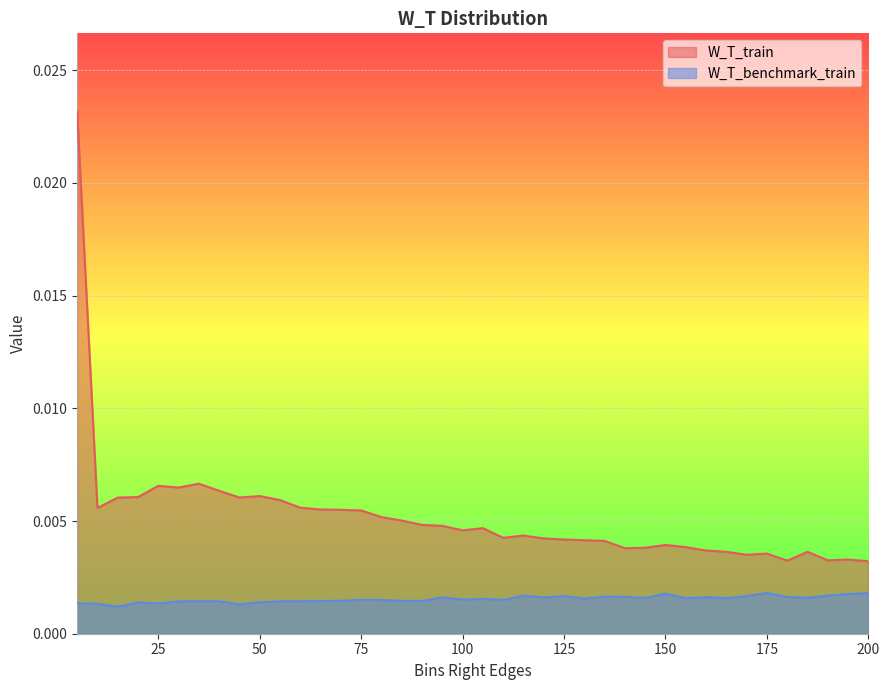

List the series in order of their peak value, highest first.

W_T_train, W_T_benchmark_train